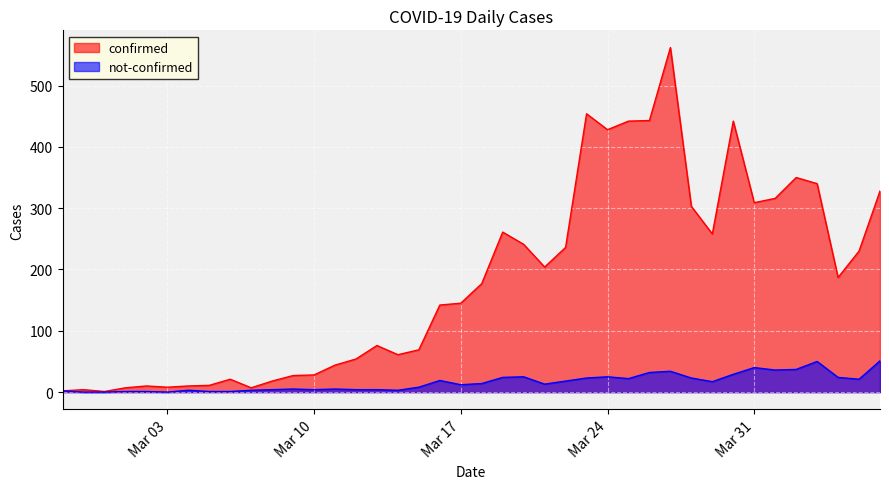

Is the value of confirmed at 2020-03-22 greater than the value of not-confirmed at 2020-04-05?

Yes